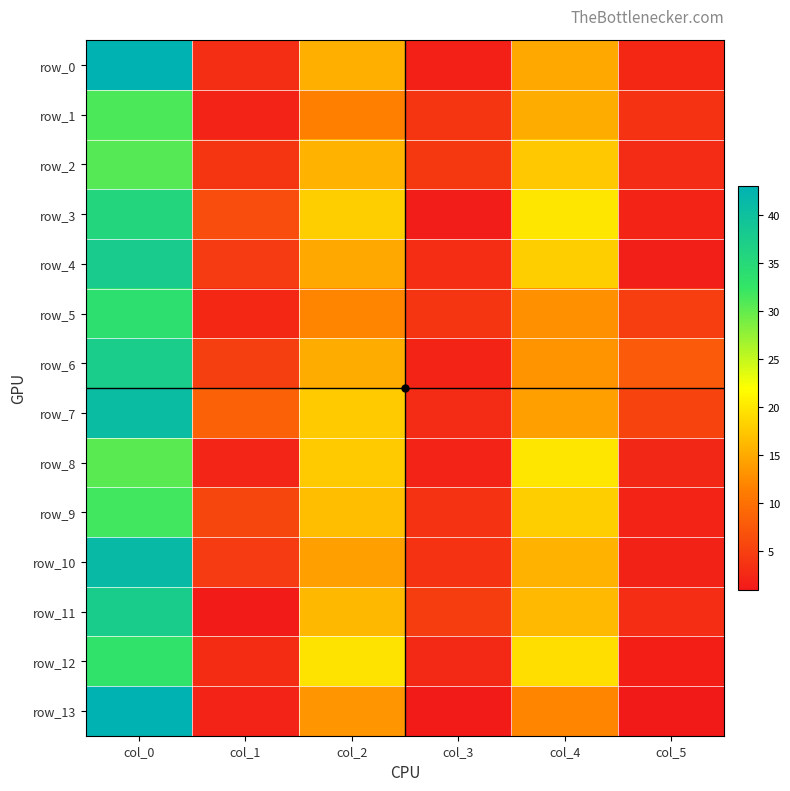

What is the sum of the row_0 values at col_1 and col_0?

46.2